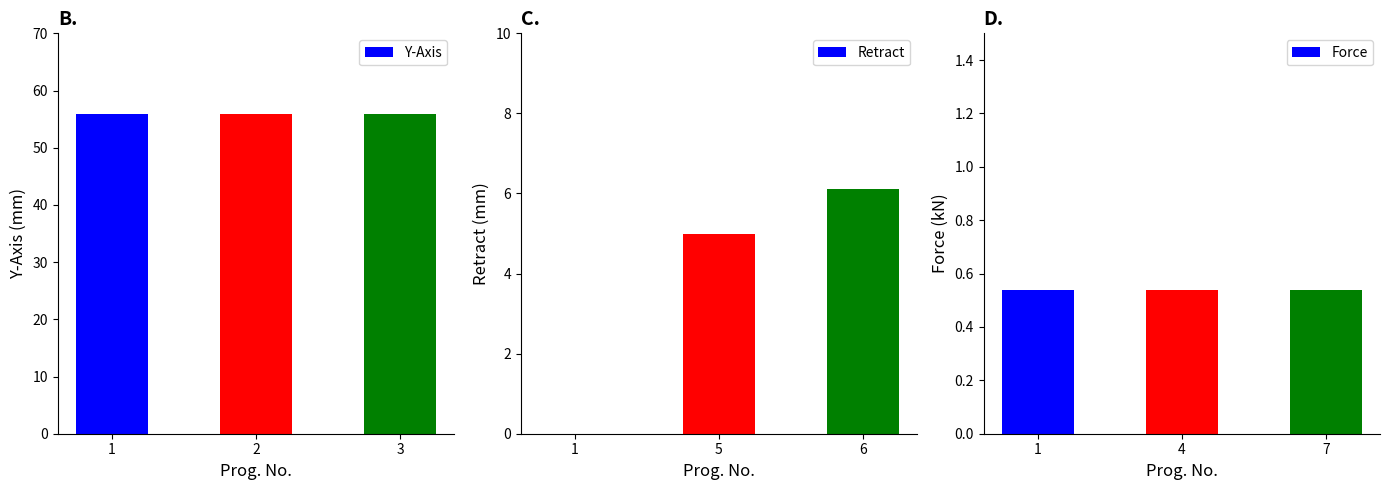

At which label is Force closest to 0?

1